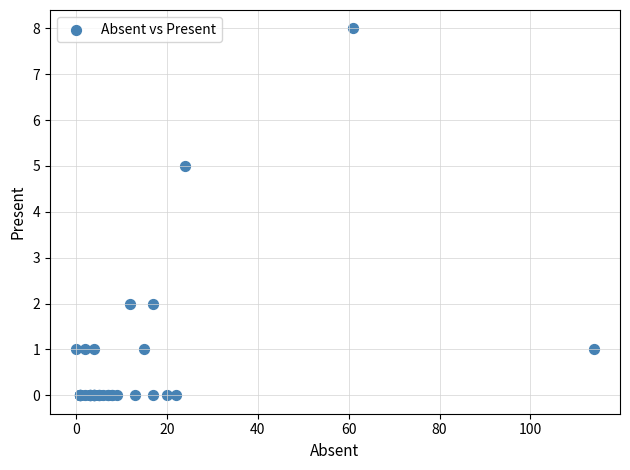

What Y value in the scatter plot is closest to 4?

5